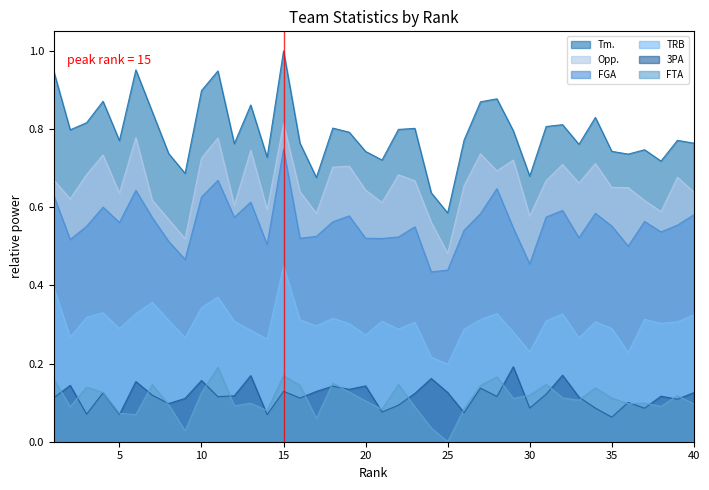

What is the sum of the FTA values at 9 and 6?

0.1